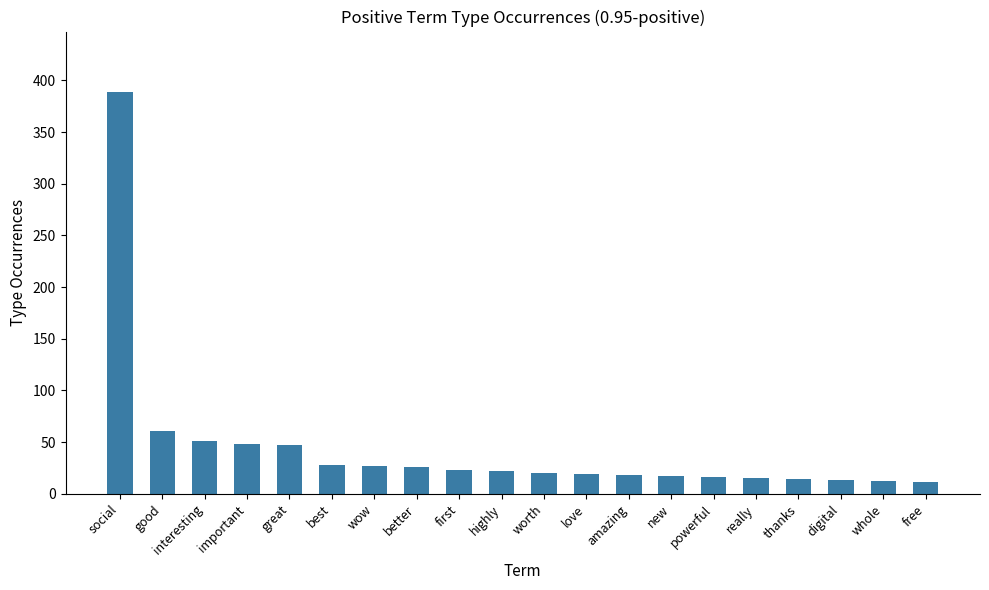

What is the sum of the values at powerful and social?

405